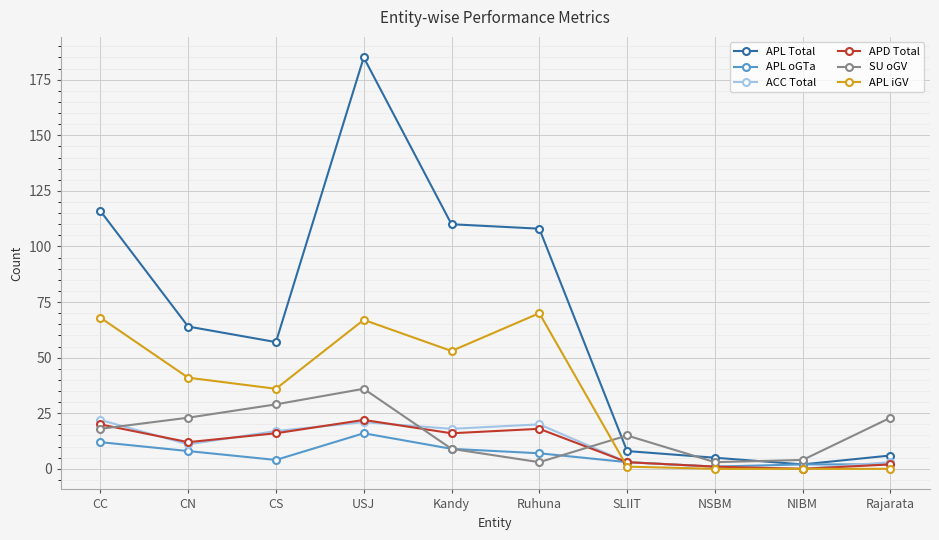

At how many categories does at least one series exceed 41?

6